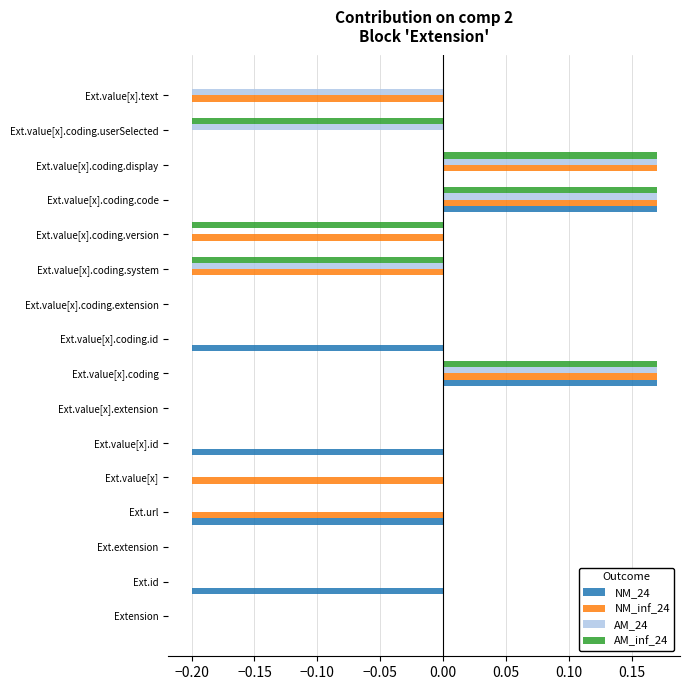

True or false: NM_inf_24 has a value of 0.0 at Ext.id.

True